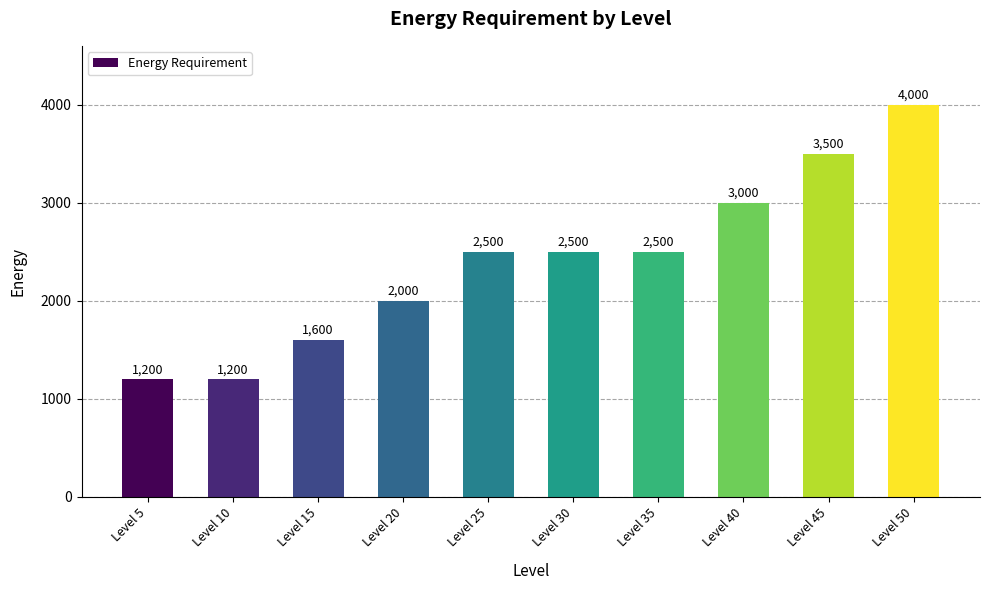

What is the minimum value shown in the chart?

1200